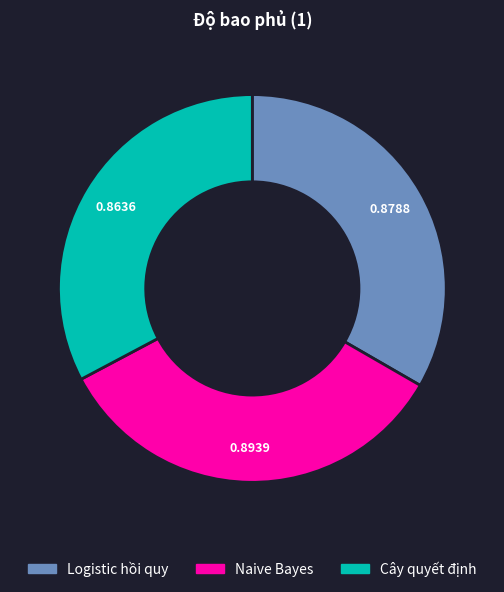

The Logistic hồi quy slice represents 25% of the pie. True or false?

False